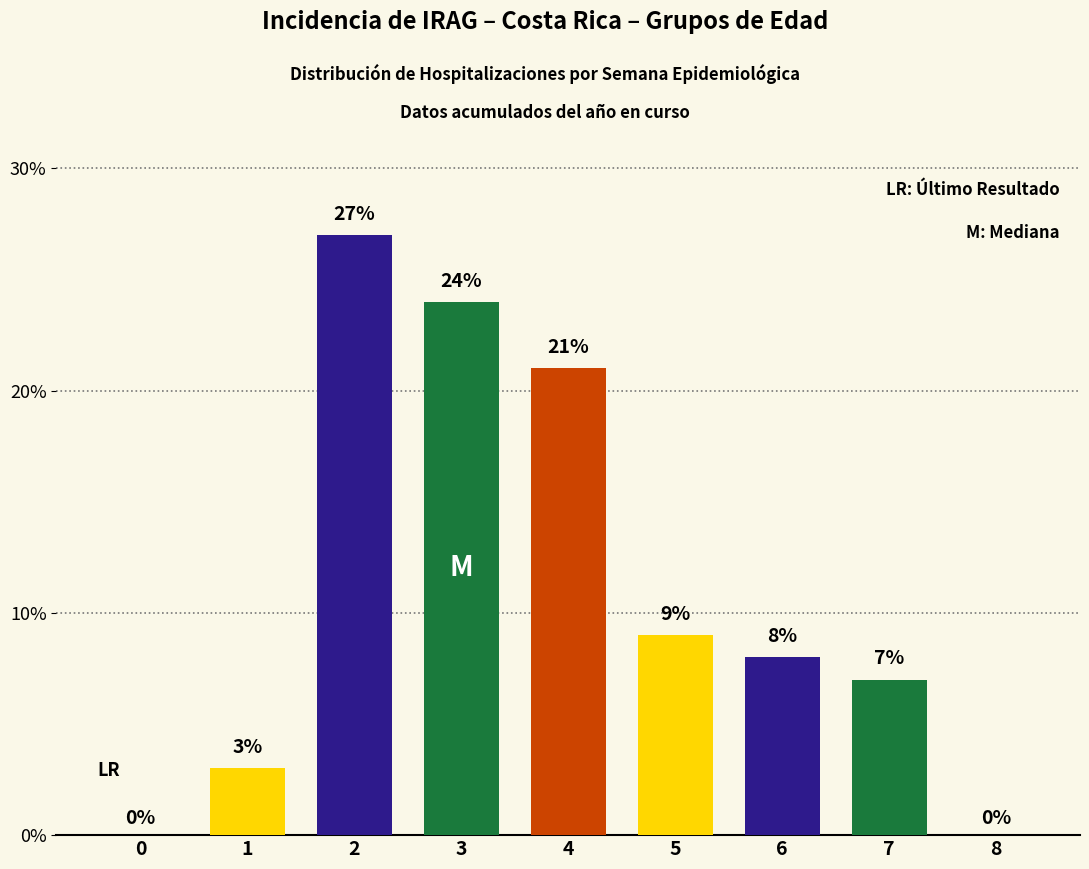

Reading right to left, what are all the values shown in this chart?

0	7	8	9	21	24	27	3	0